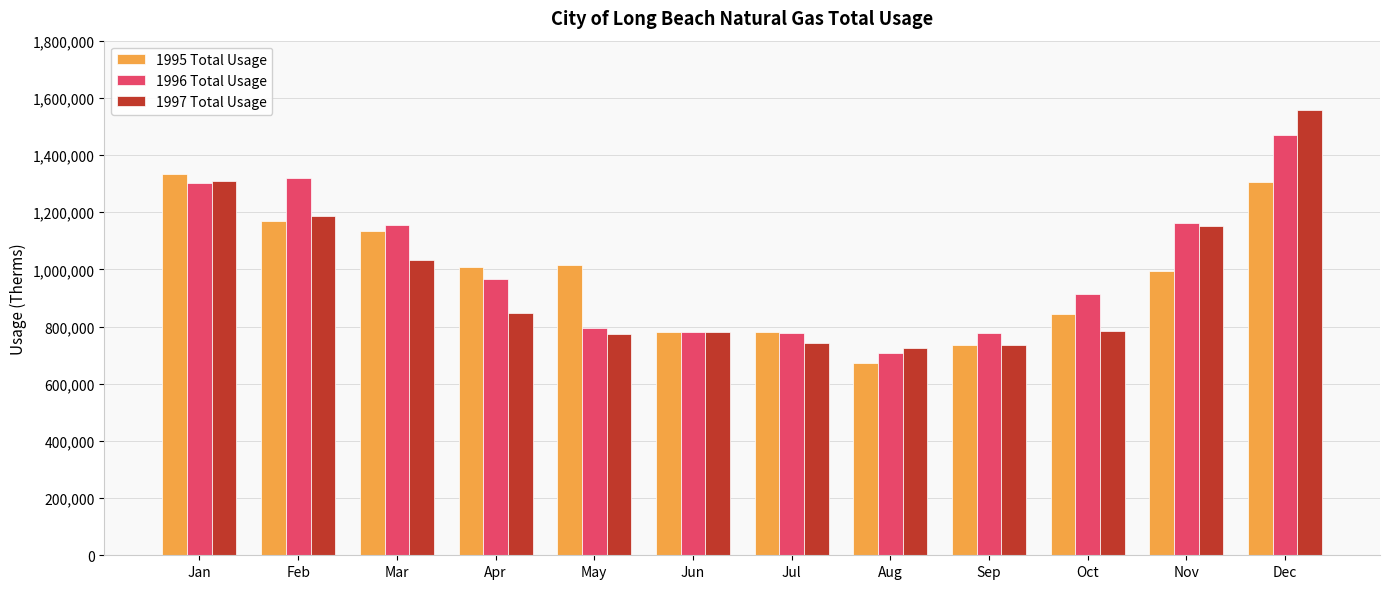

What is the difference between the 1997 Total Usage values at Jan and Jun?

527000